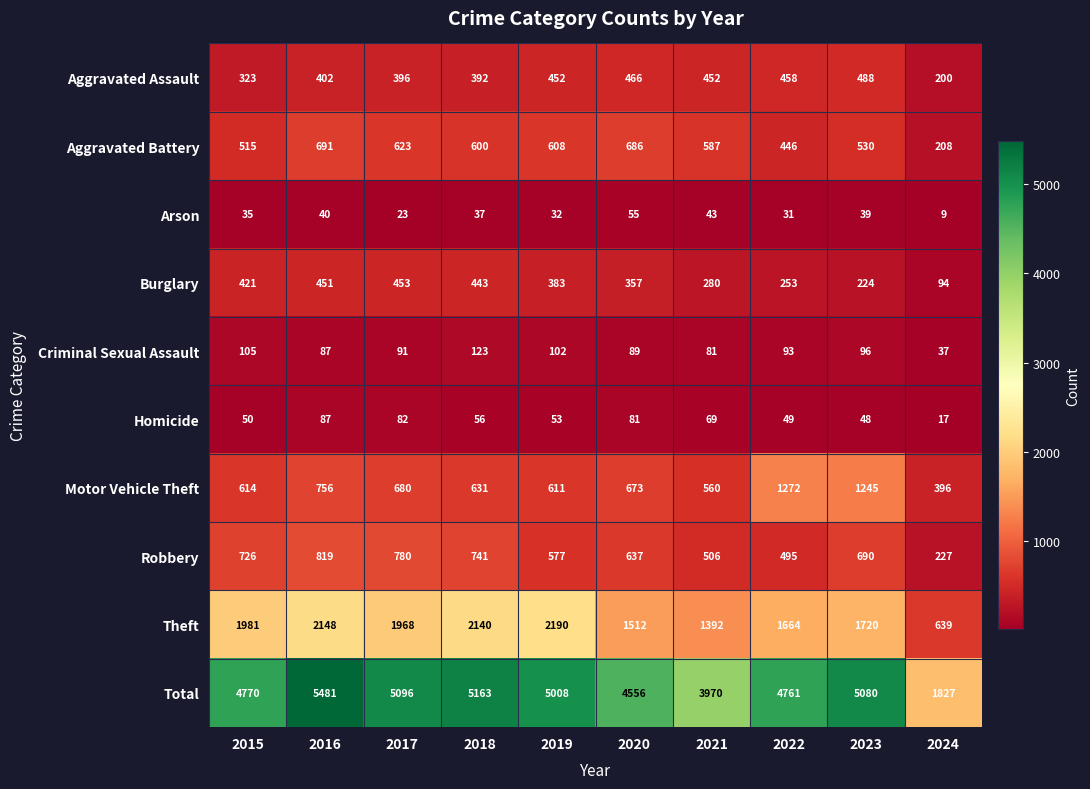

What is the lowest value of the Criminal Sexual Assault series?

37